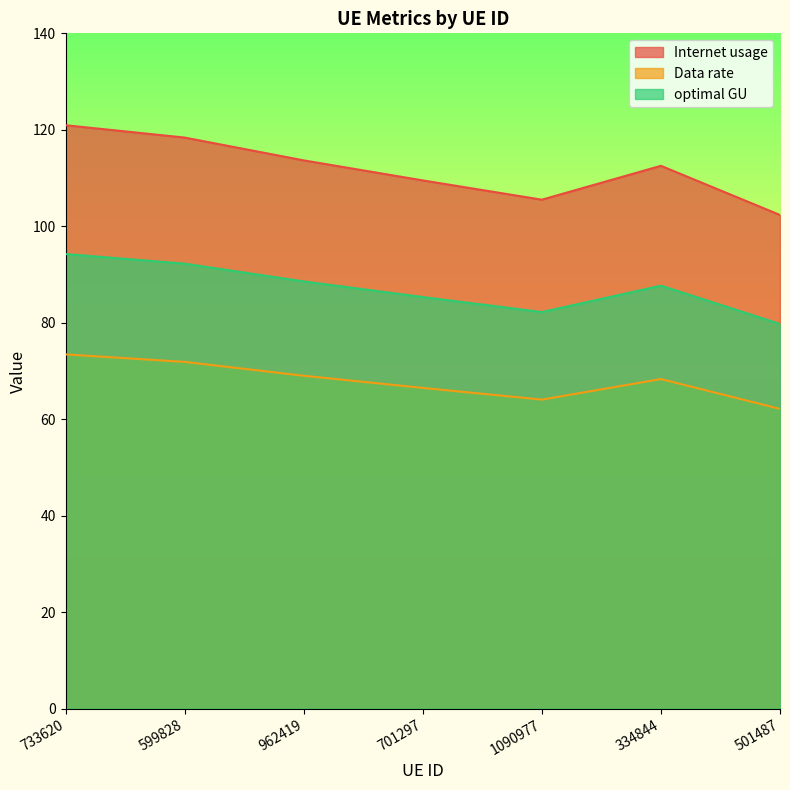

Reading right to left, extract all data points from this chart.

Internet usage: 501487=102.3	334844=112.5	1090977=105.5	701297=109.5	962419=113.7	599828=118.4	733620=120.9
Data rate: 501487=62.1	334844=68.3	1090977=64.1	701297=66.5	962419=69.0	599828=71.9	733620=73.4
optimal GU: 501487=79.7	334844=87.7	1090977=82.2	701297=85.3	962419=88.6	599828=92.2	733620=94.2